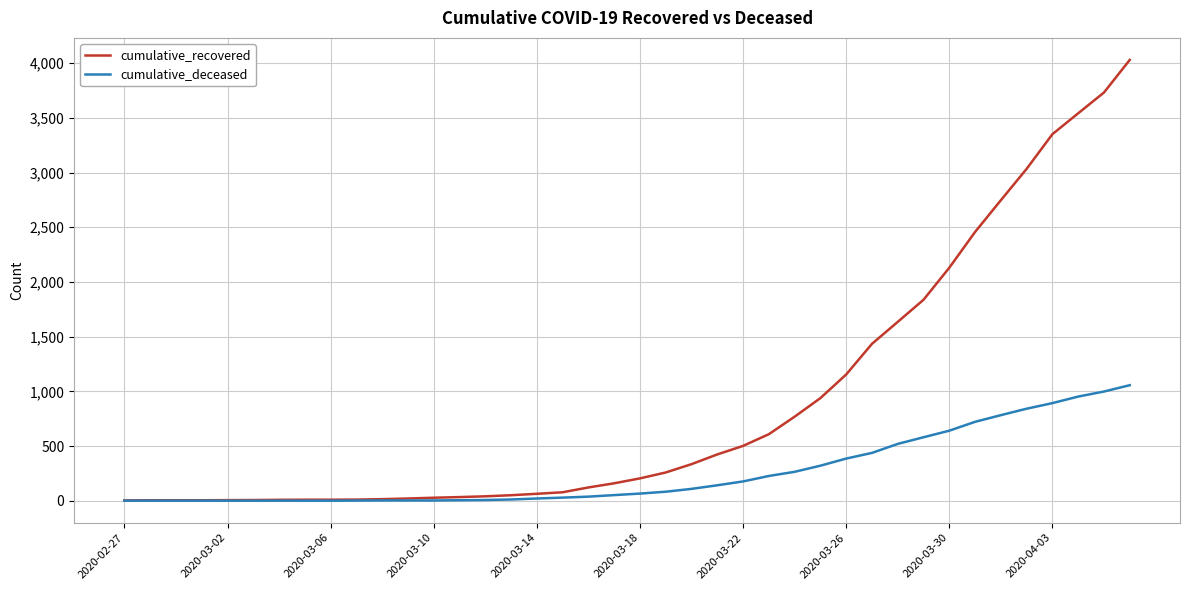

Which series has the largest range (max minus min)?

cumulative_recovered